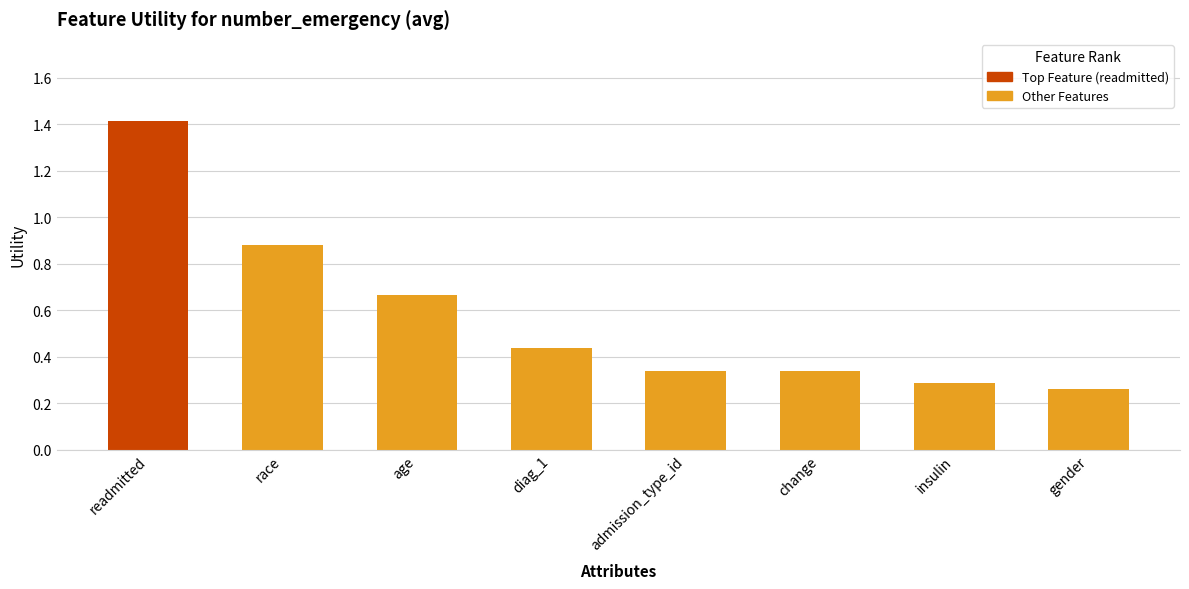

Which category has the lowest value across all series?

gender